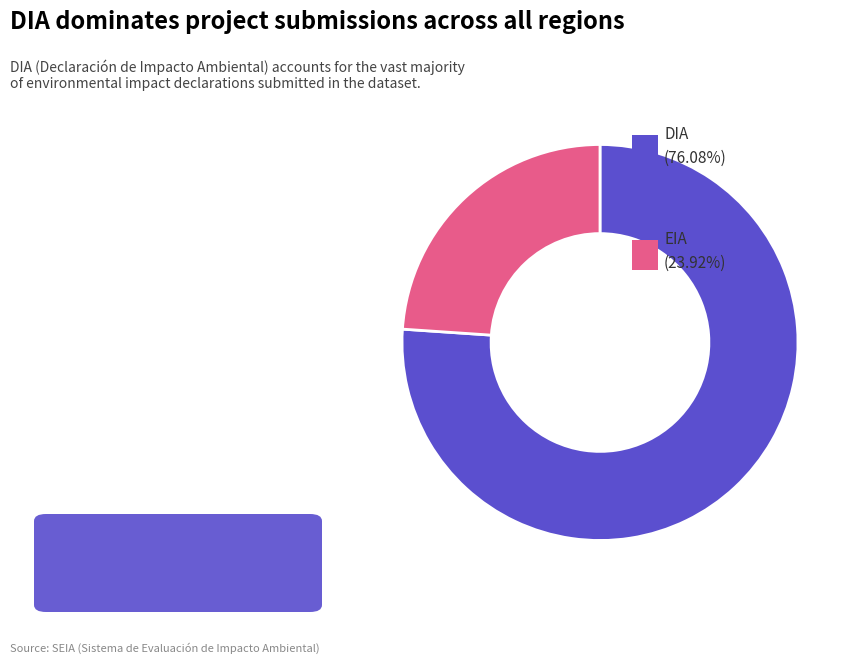

Is there any slice that represents more than half of the pie?

Yes